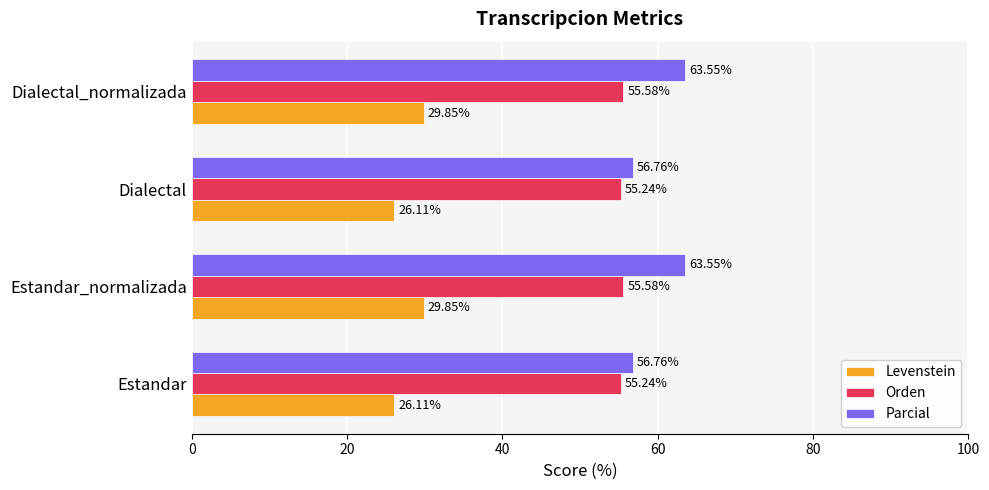

What is the difference between the second highest and minimum values in the Parcial series?

6.8